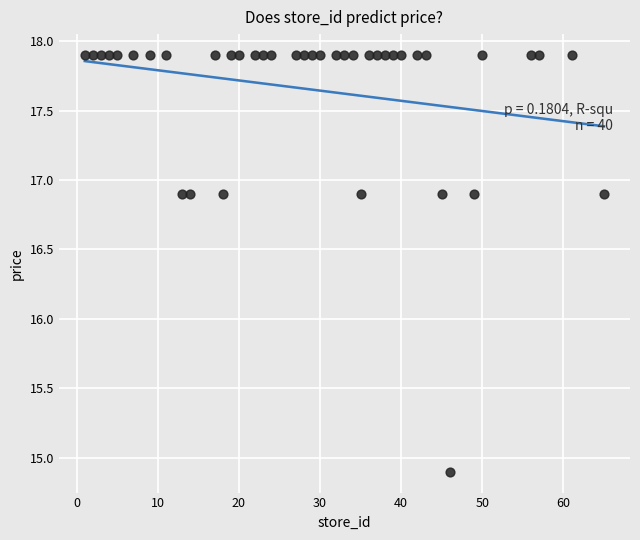

What is the range of Y values (max minus min)?

3.0